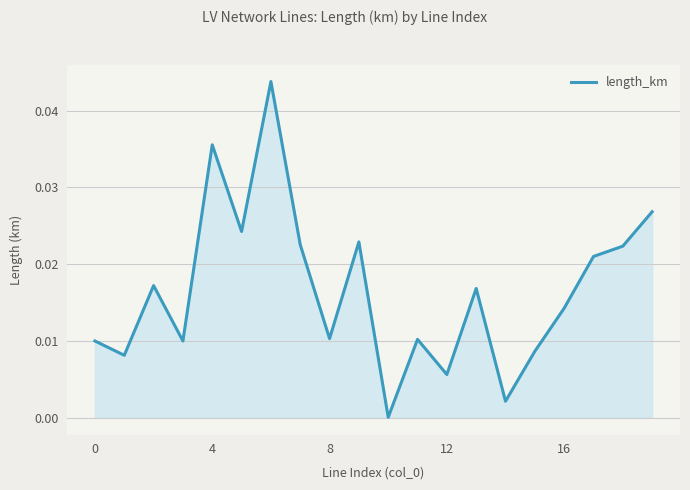

Is this an area chart (filled region under the line)?

Yes